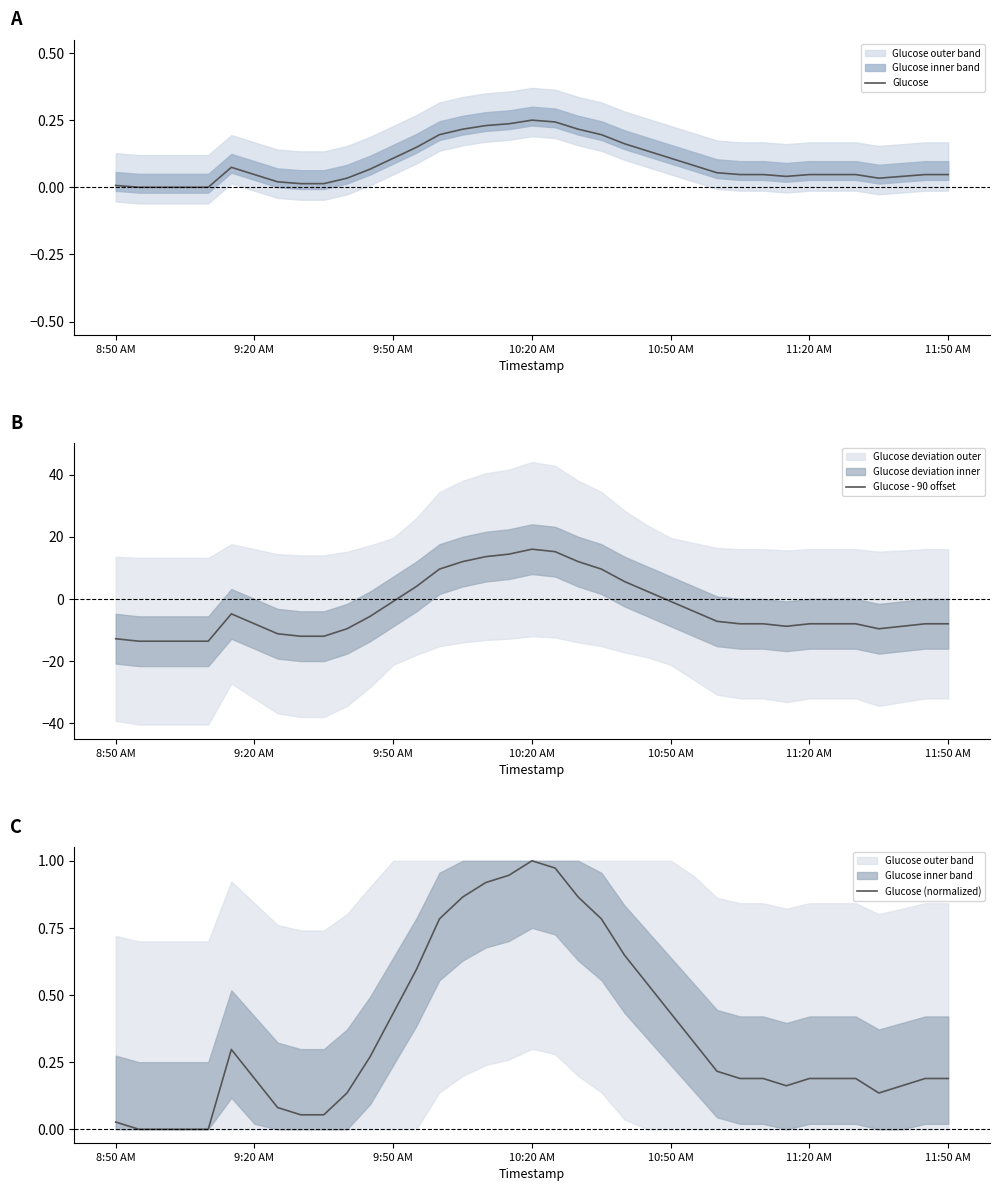

What is the difference between the Glucose (normalized) values at 19 and 8?

0.9